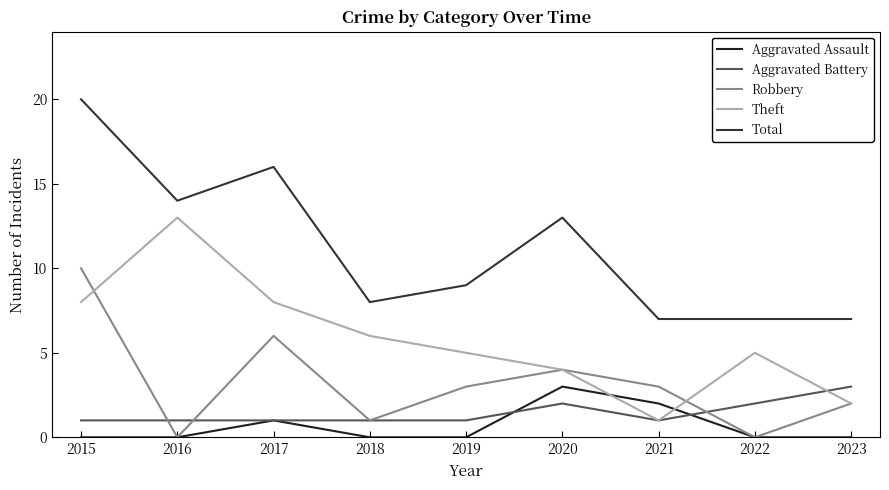

Which series changed the most between 2015 and 2022?

Total